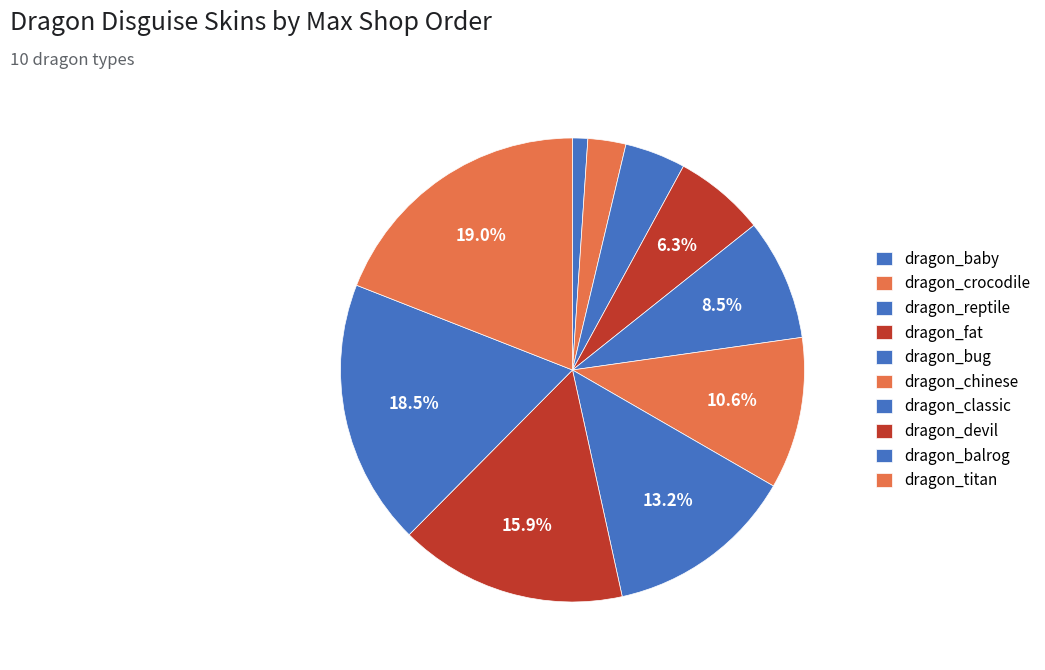

To the nearest percent, what is the combined percentage of dragon_bug and dragon_baby?

10%